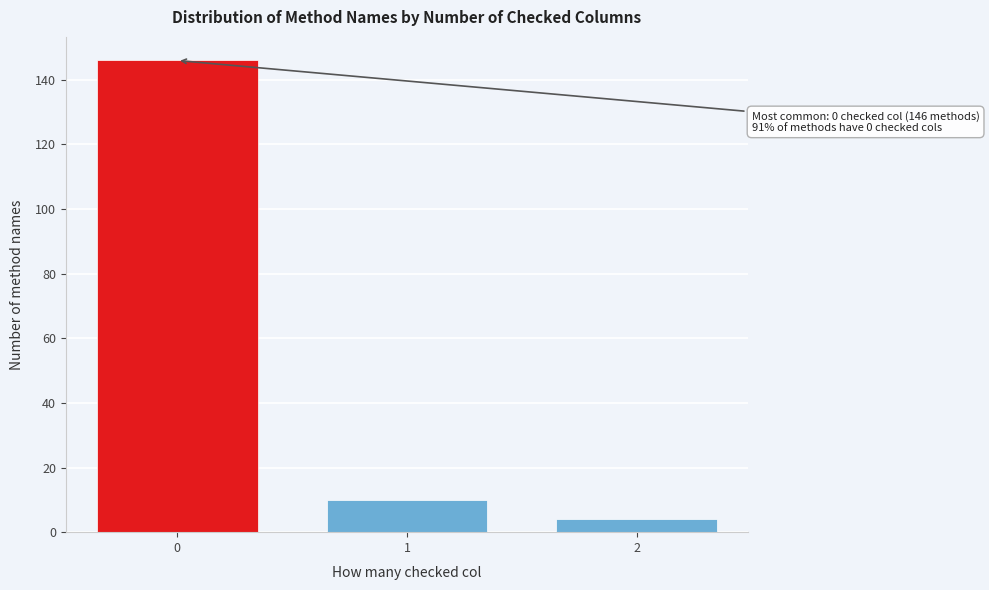

Reading right to left, transcribe all the data shown in this chart.

4	10	146